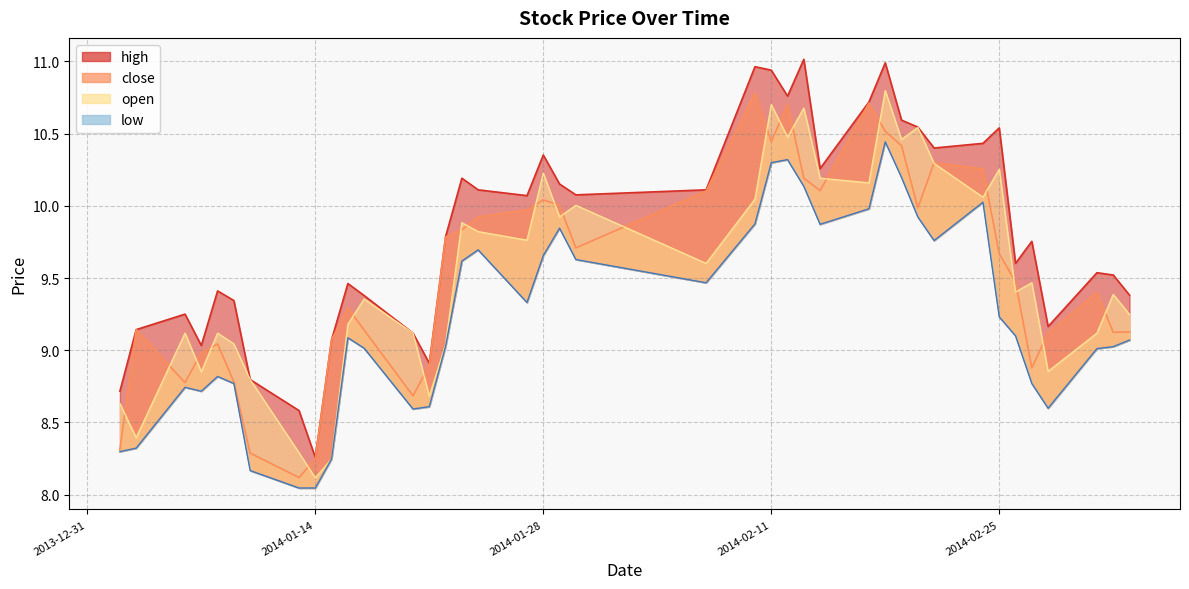

How many intersections are there between close and open?

24